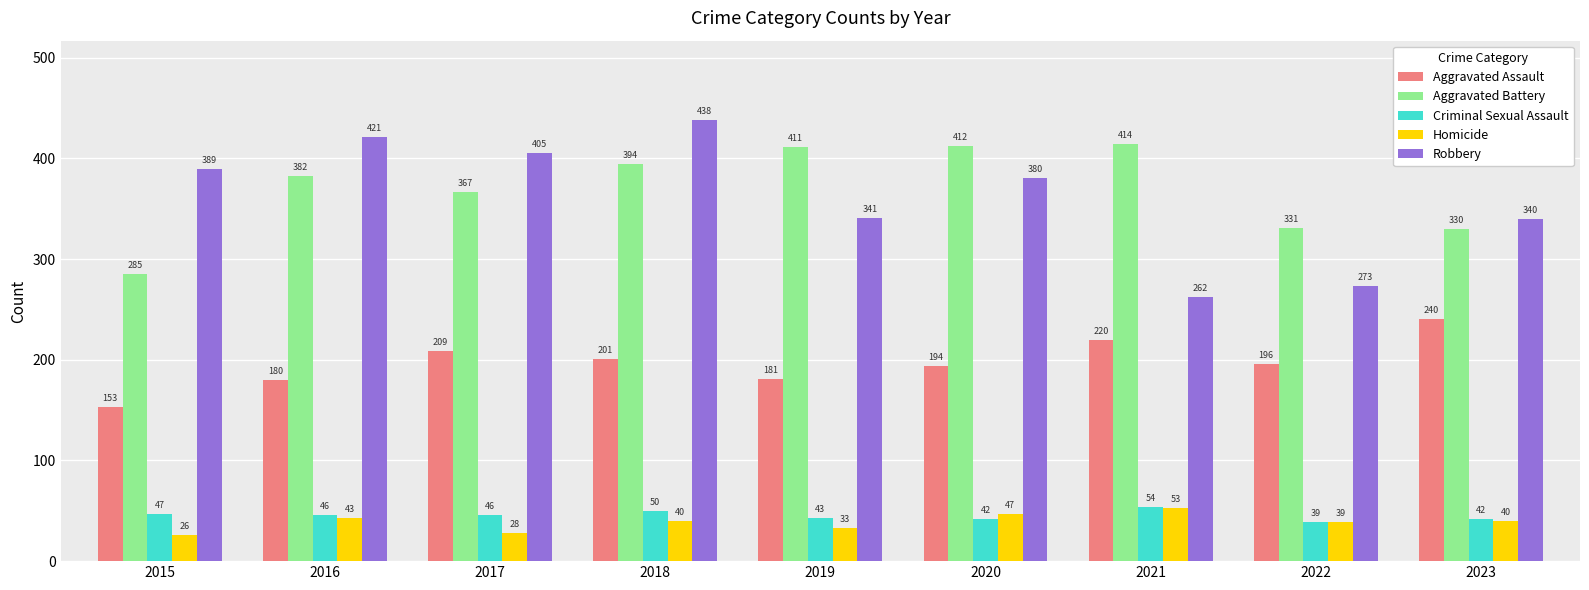

At which label is Homicide closest to 39?

2022